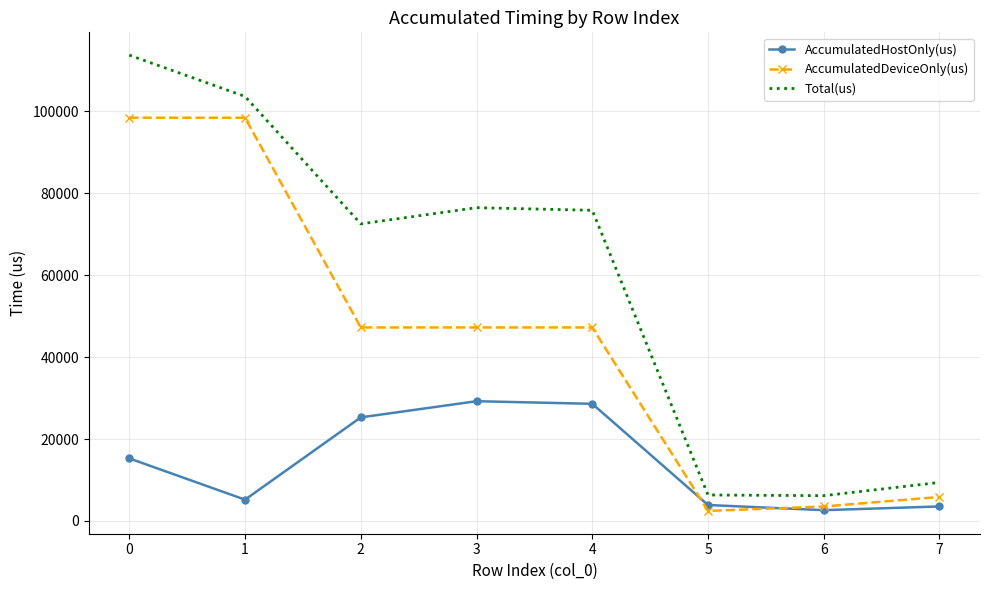

Which series has the widest spread of values?

Total(us)